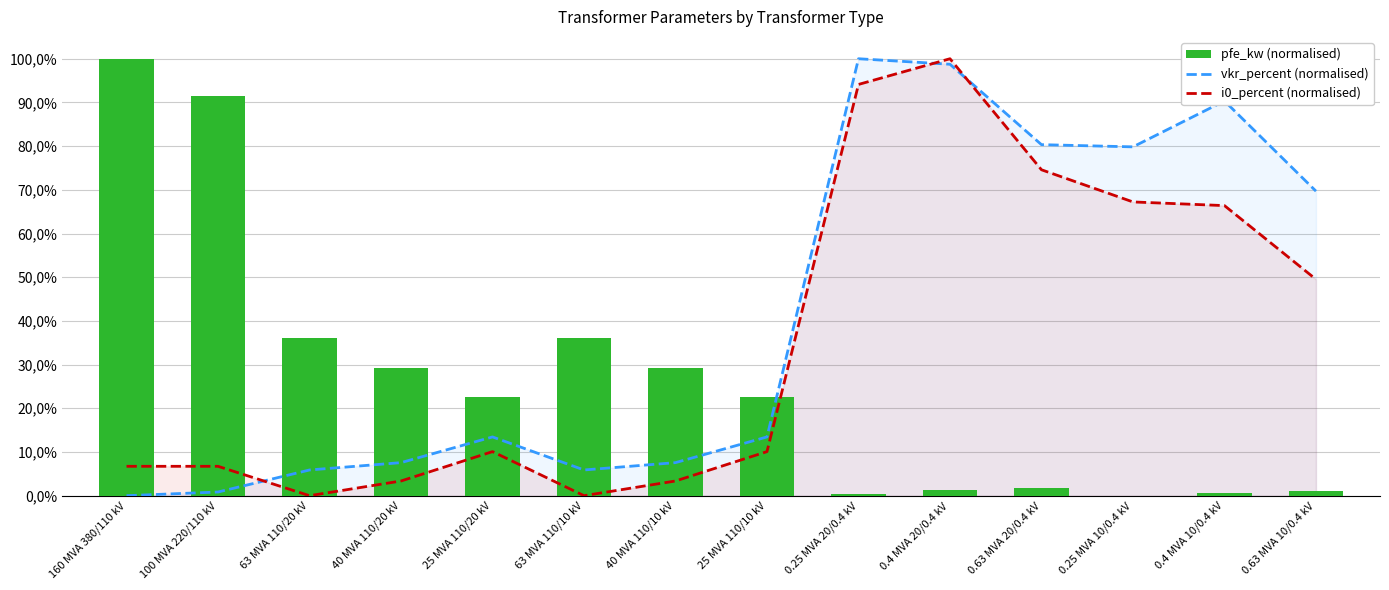

Which category has the lowest value in the i0_percent (normalised) series?

63 MVA 110/20 kV